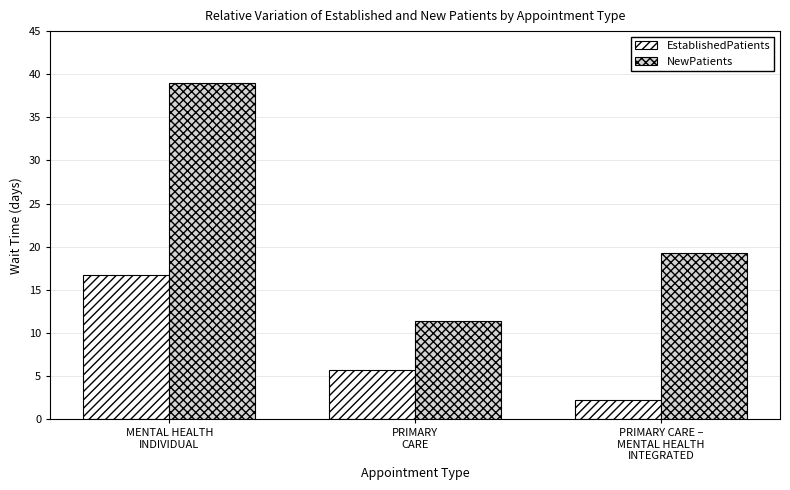

What is the total value across all series at PRIMARY
CARE?

17.1